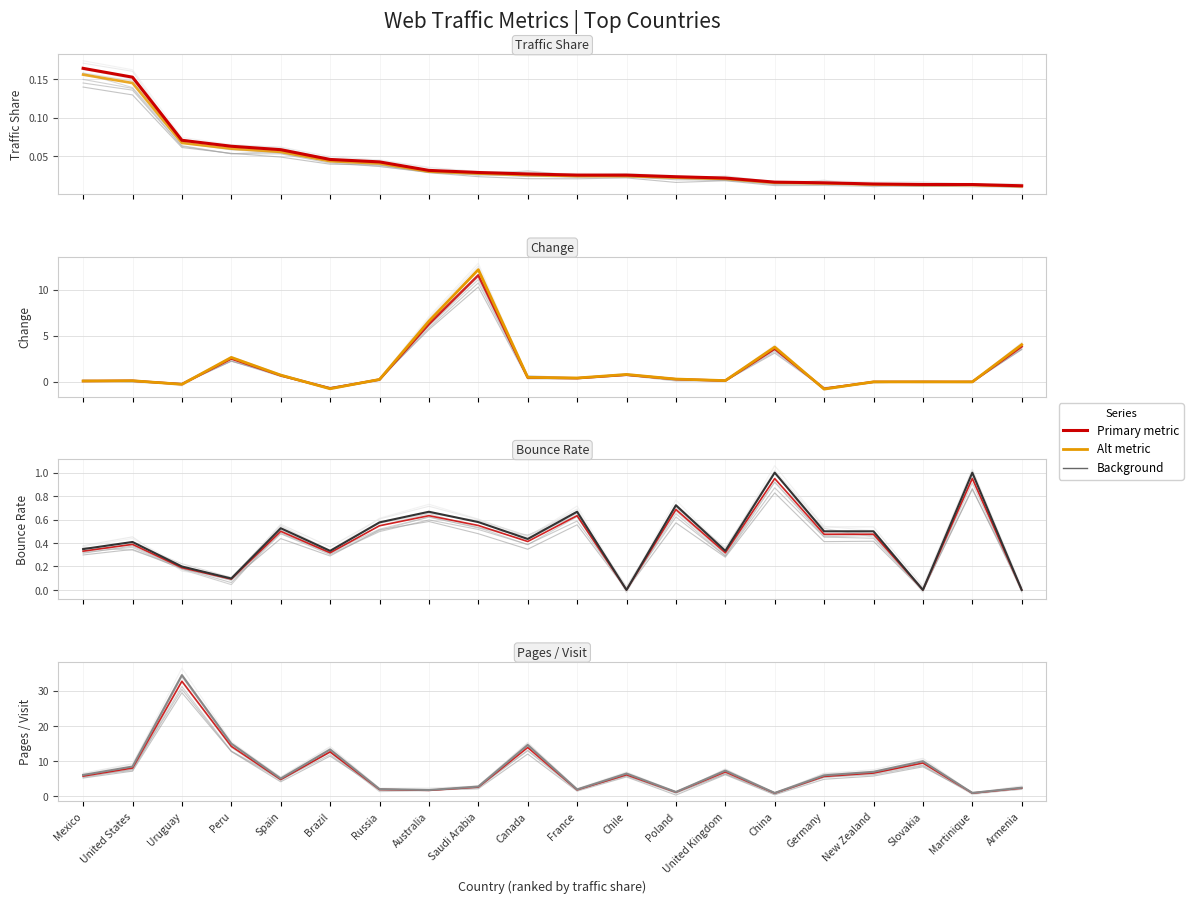

How many lines are shown in the chart?

4